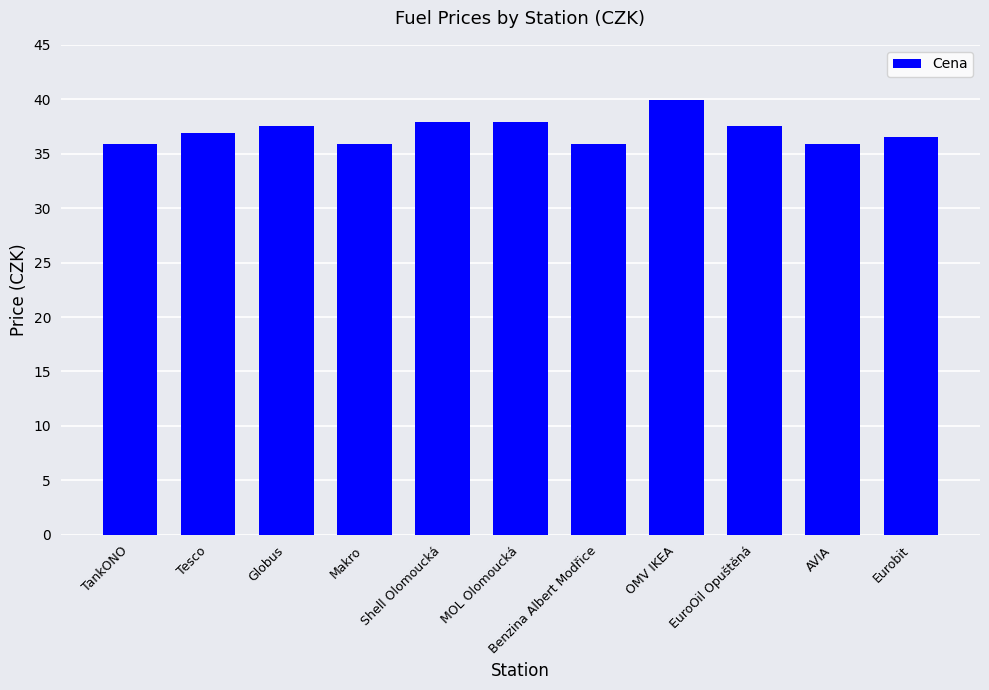

What is the change in value from Makro to Eurobit?

+0.6